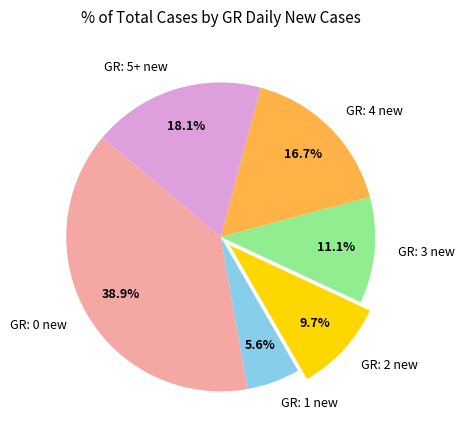

Rank the categories by value from highest to lowest.

GR: 0 new, GR: 5+ new, GR: 4 new, GR: 3 new, GR: 2 new, GR: 1 new